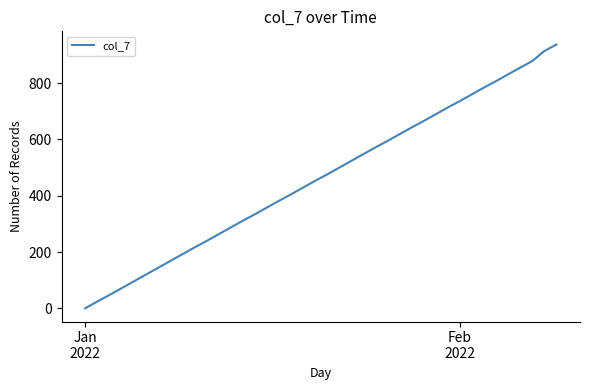

What is the difference between the maximum and minimum values?

937